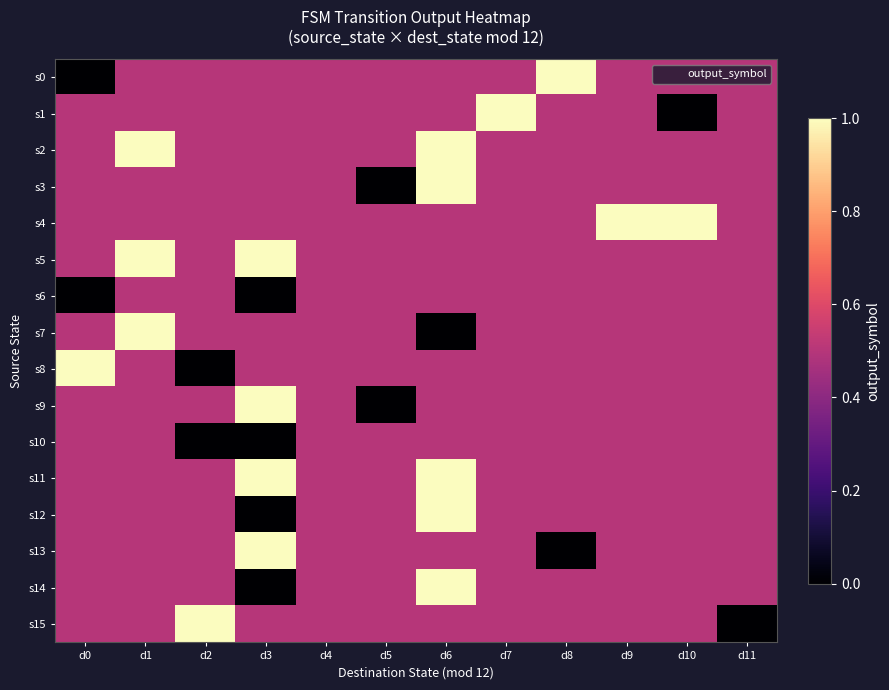

Count the number of data series in this chart.

16